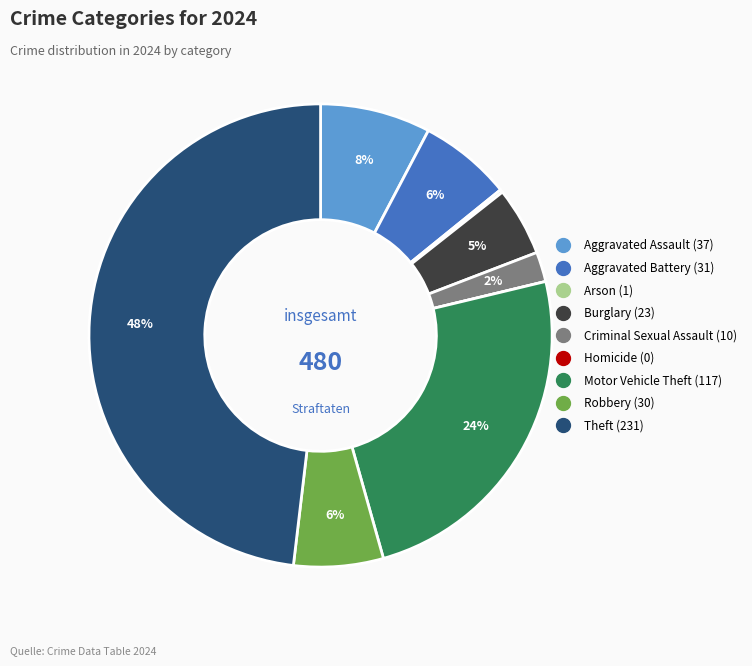

Does Motor Vehicle Theft represent more than half of the total?

No